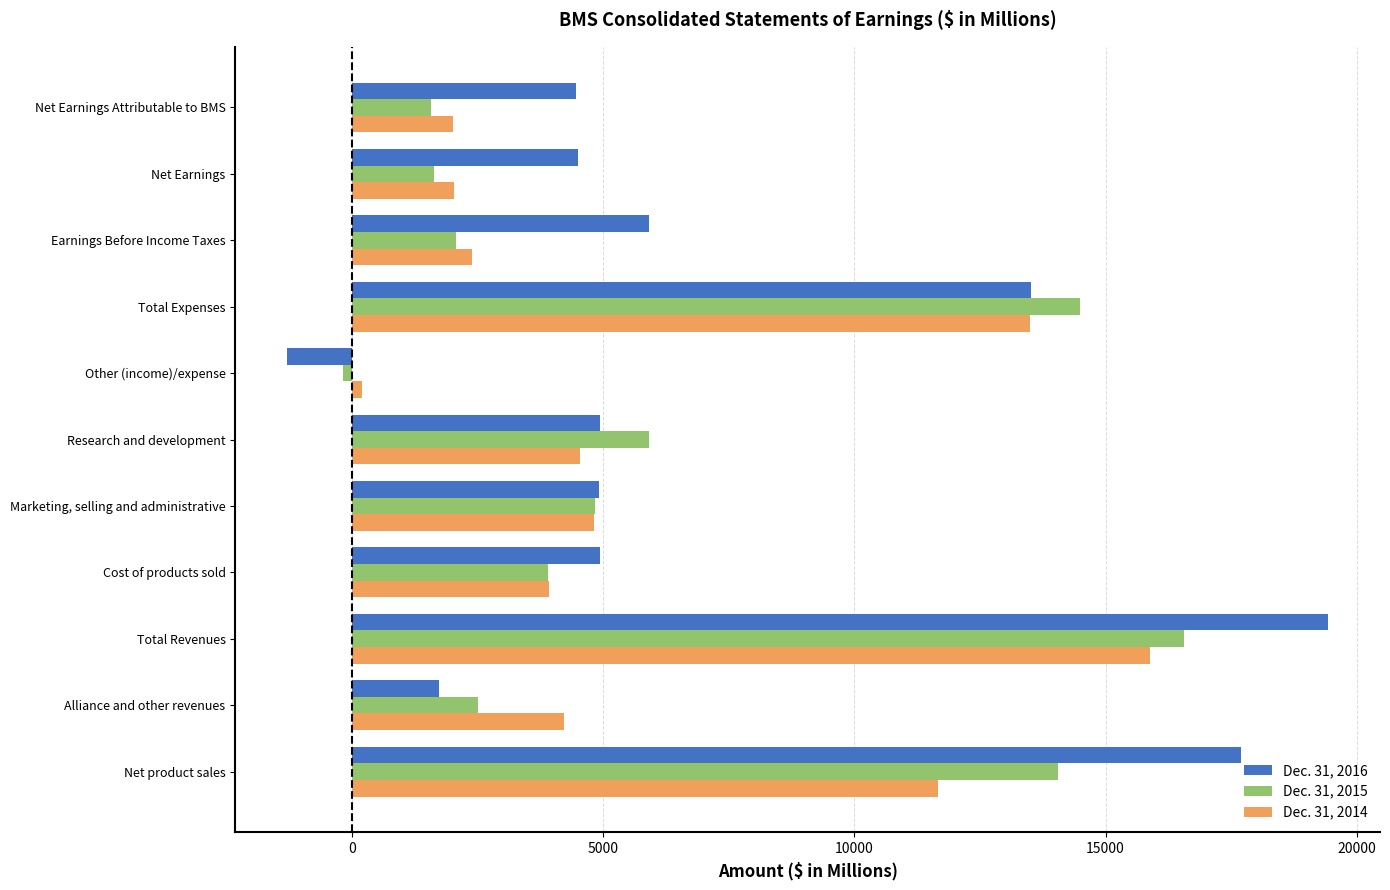

True or false: Dec. 31, 2015 has a value of 6980 at Marketing, selling and administrative.

False